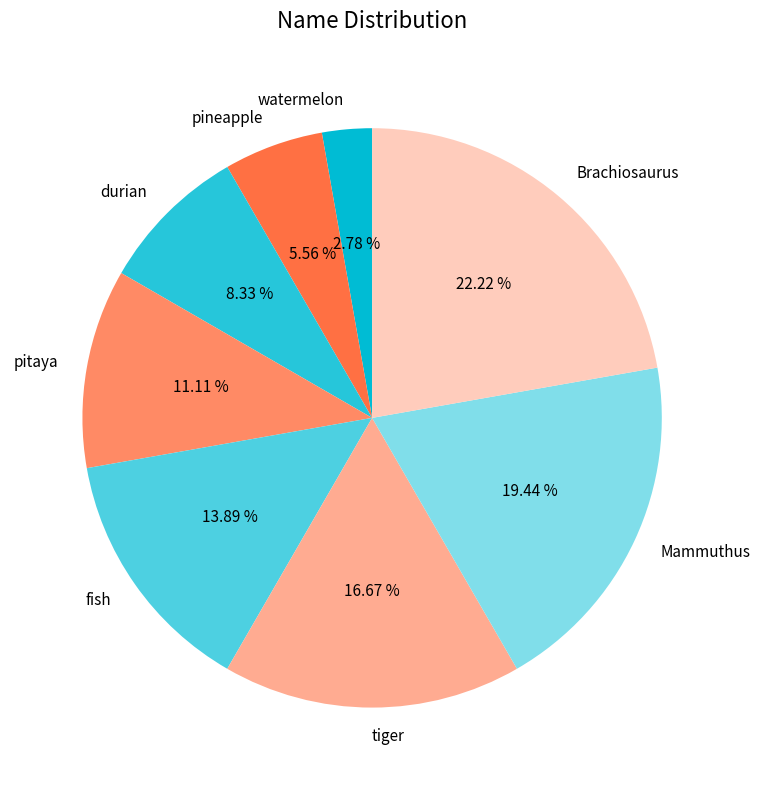

Does pineapple represent more than half of the total?

No